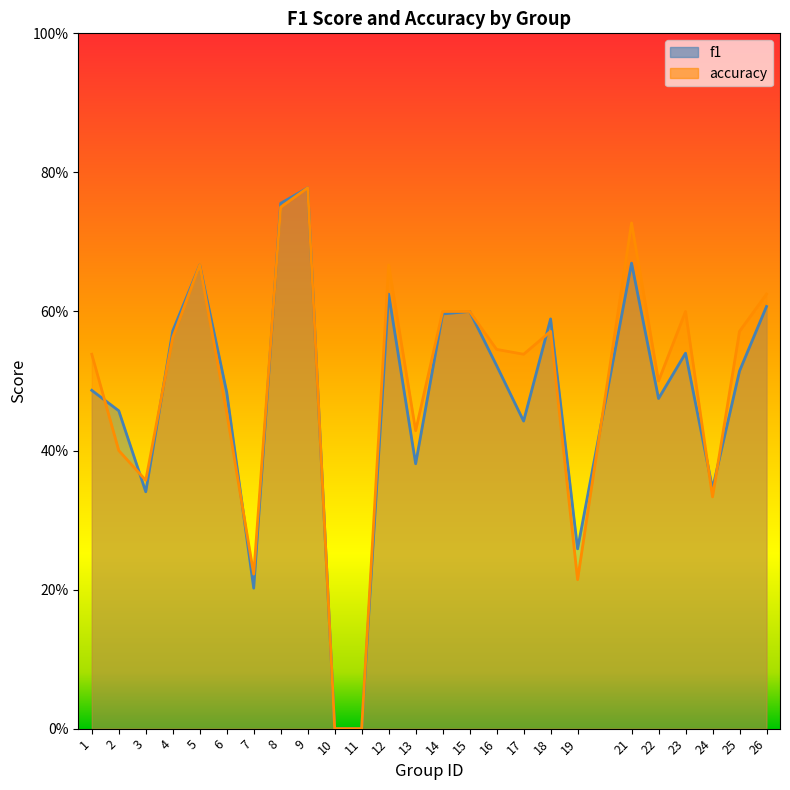

How many interior local peaks does the f1 series have?

7